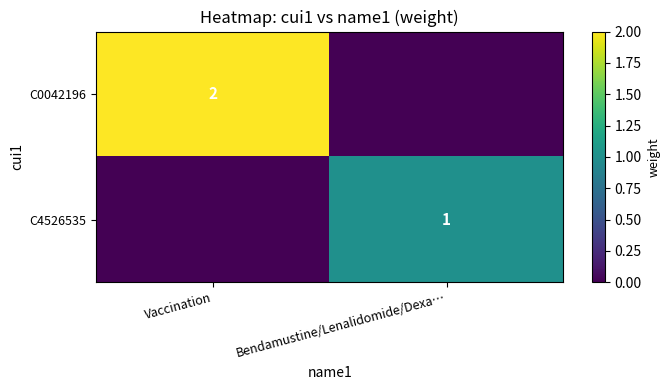

True or false: C0042196 has a value of 2 at Vaccination.

True